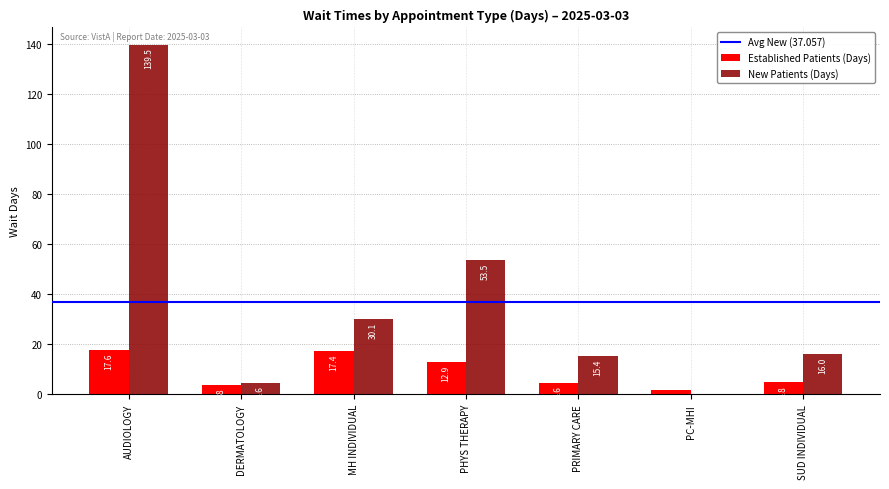

Is it true that New Patients (Days) equals 16.0 at SUD INDIVIDUAL?

True